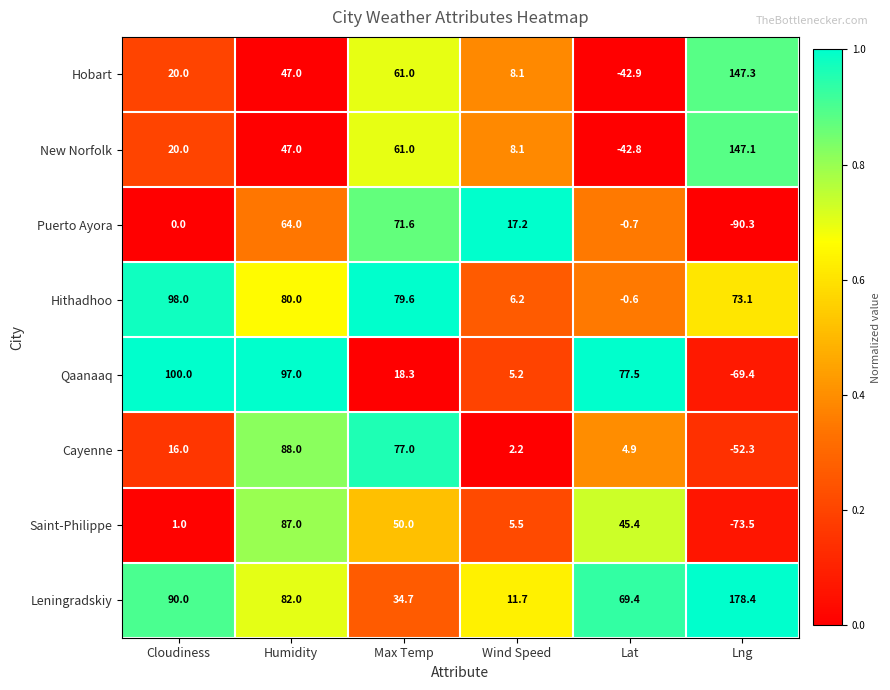

What is the total value across all series at Wind Speed?

64.2